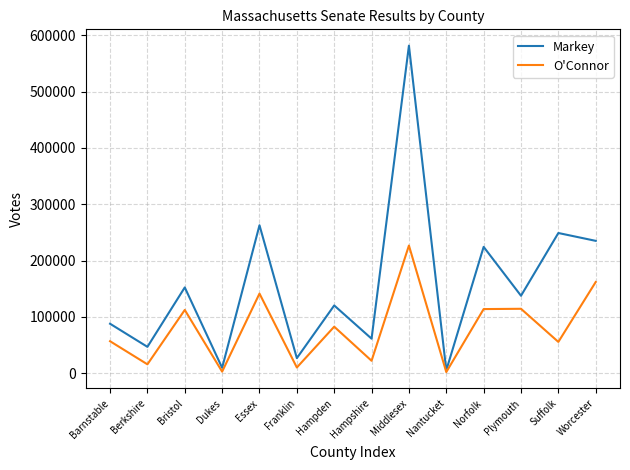

Where is Markey nearest to the value 293266?

Essex